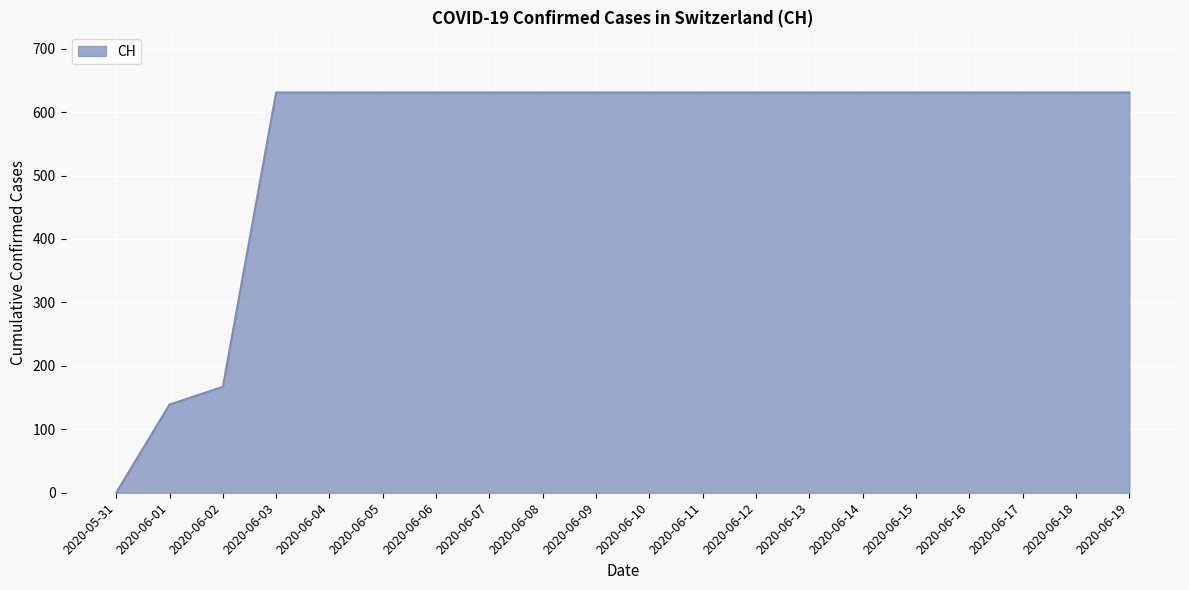

What is the average value?

552